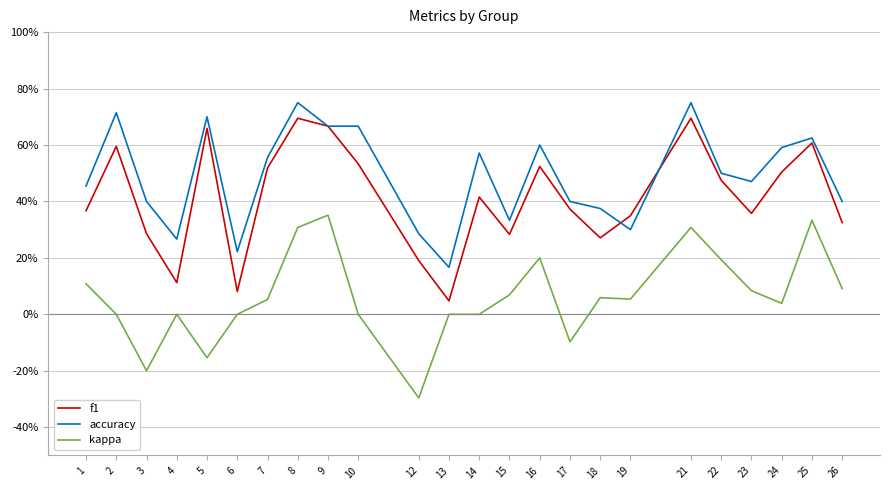

What is the value of the f1 point at the 22nd from the left?

0.5